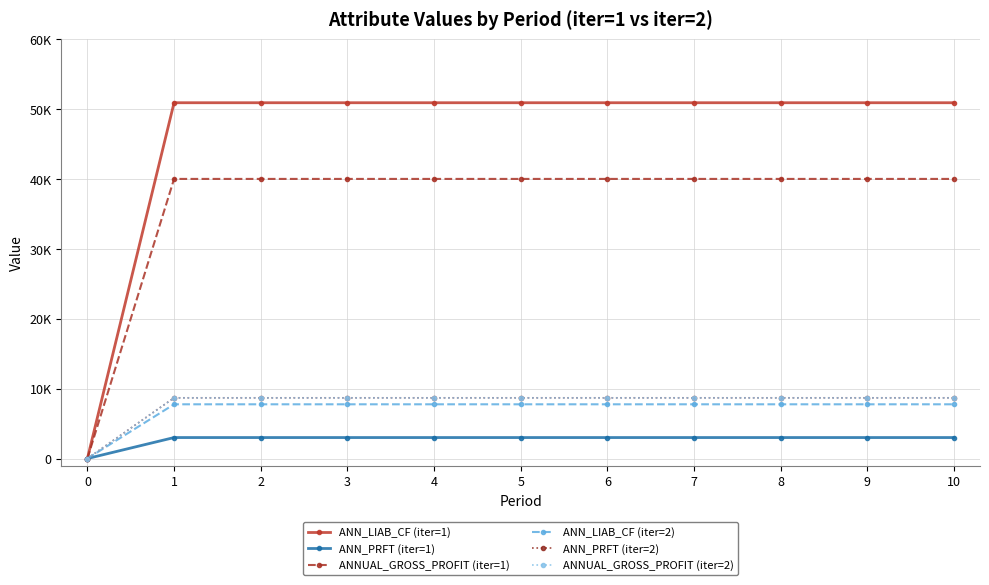

What are all the series names shown in the legend?

ANN_LIAB_CF (iter=1), ANN_PRFT (iter=1), ANNUAL_GROSS_PROFIT (iter=1), ANN_LIAB_CF (iter=2), ANN_PRFT (iter=2), ANNUAL_GROSS_PROFIT (iter=2)